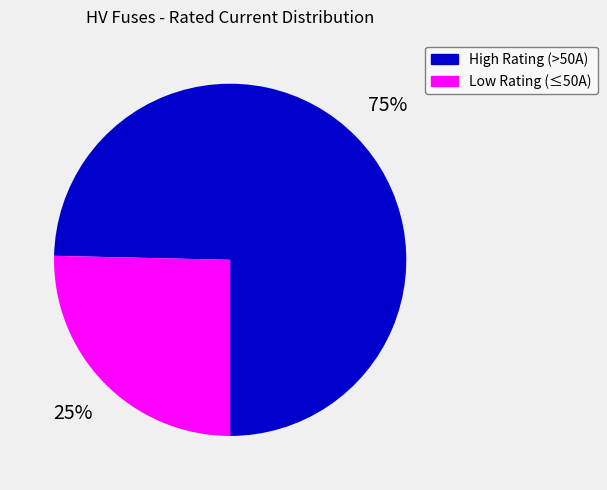

True or false: Low Rating (≤50A) accounts for 25% of the total.

True